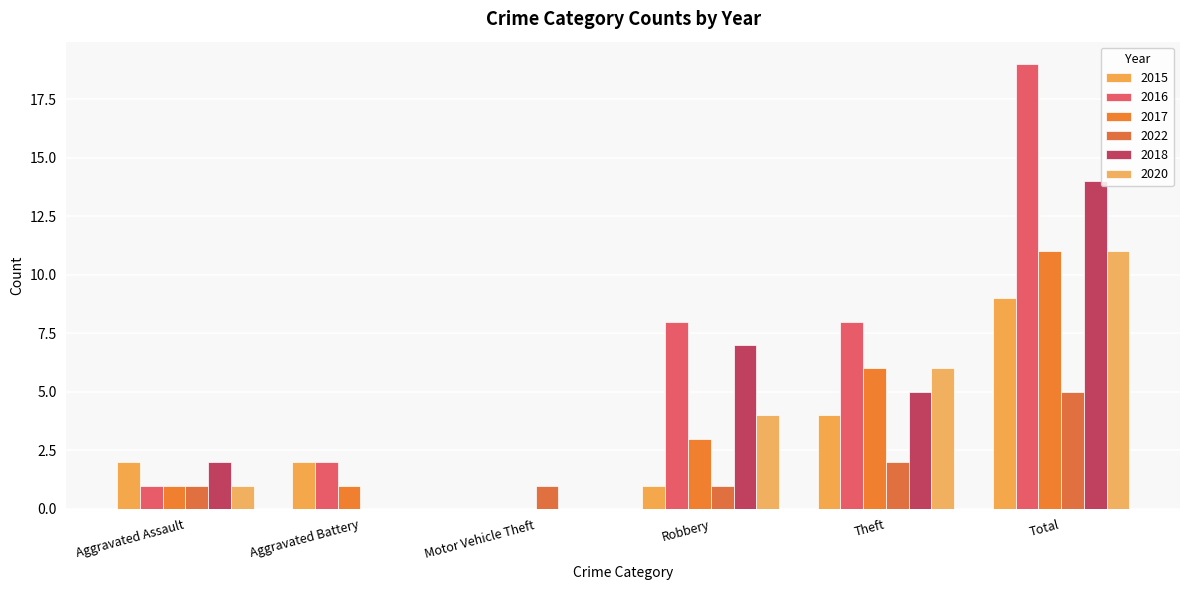

Count the number of data series in this chart.

6